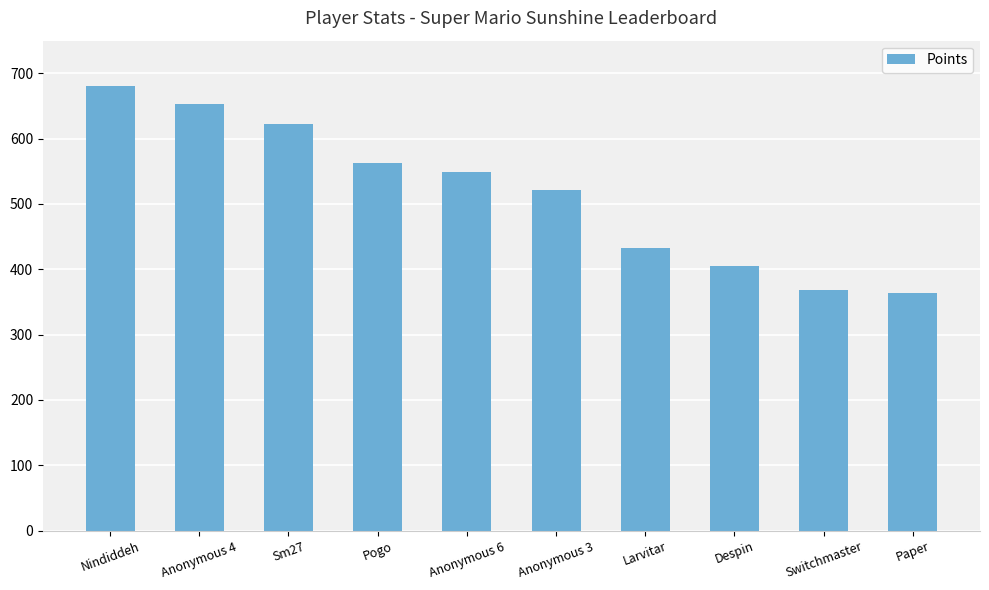

What is the difference between the values at Paper and Sm27?

259